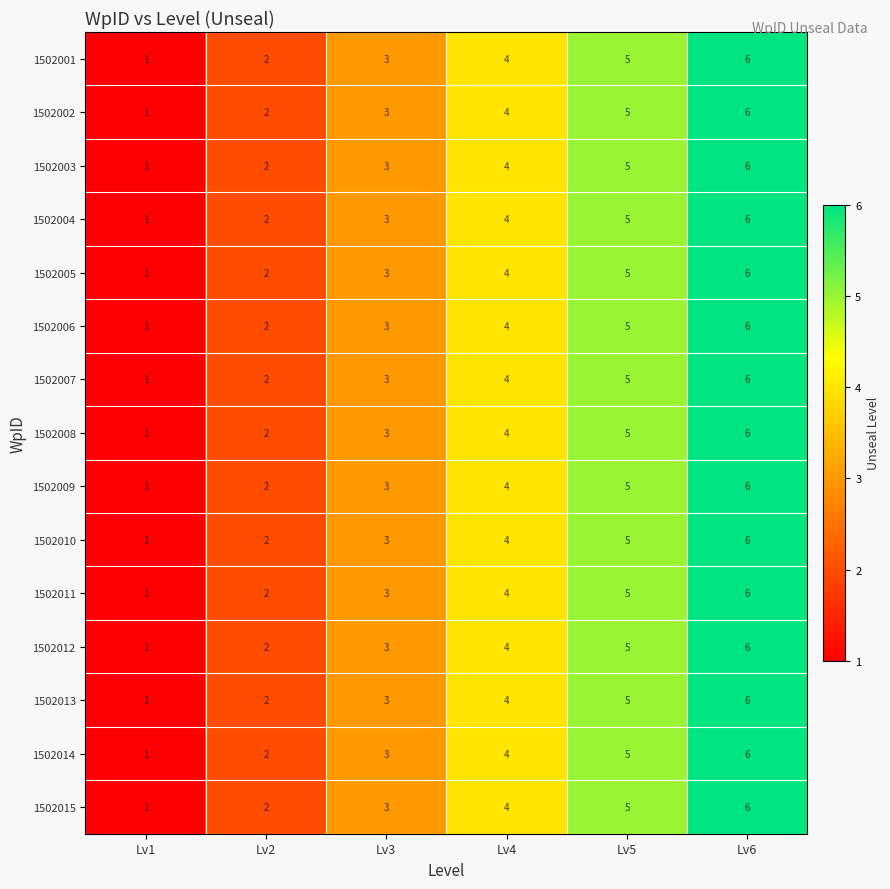

At which category does the chart reach its minimum across all series?

Lv1